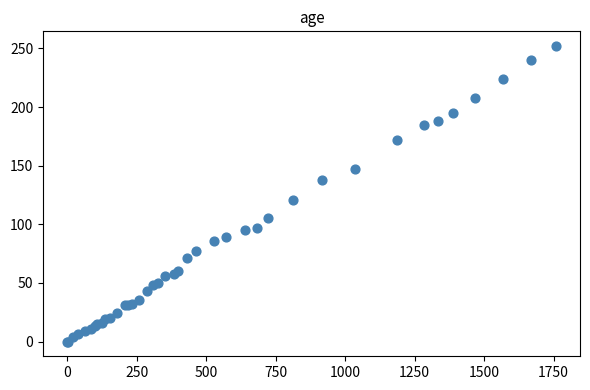

What Y value in the scatter plot is closest to 126?

121